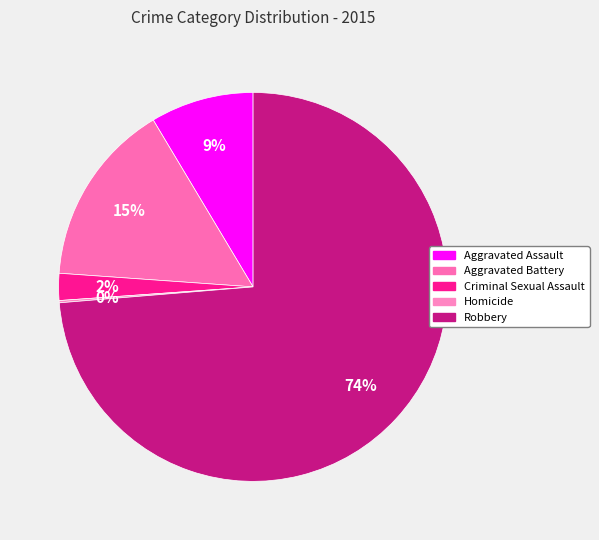

How many slices are in this pie chart?

5